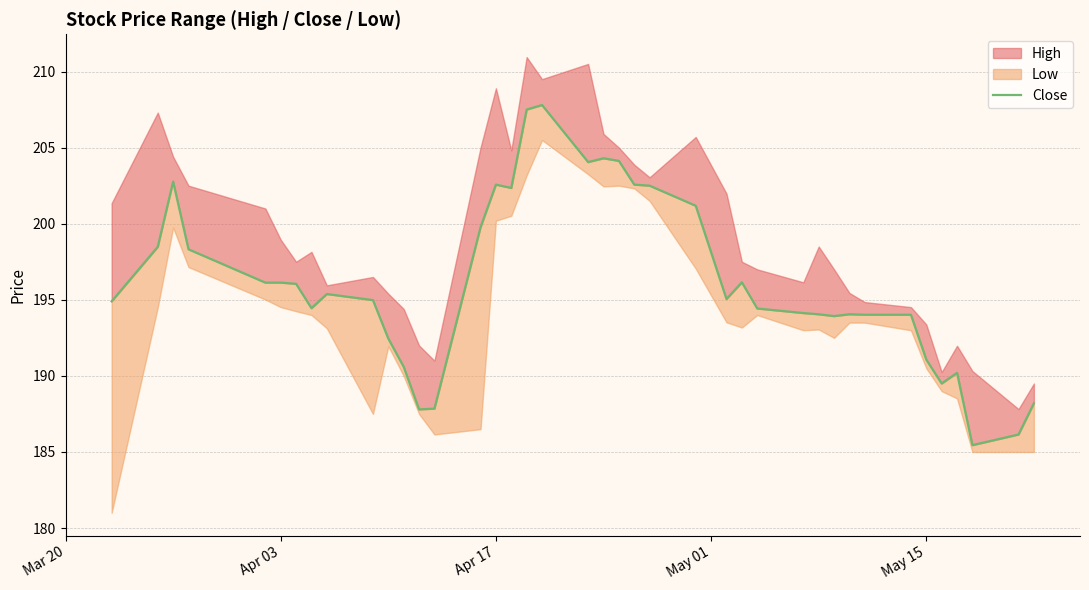

How many points are lower than both their immediate neighbors (excluding endpoints)?

8